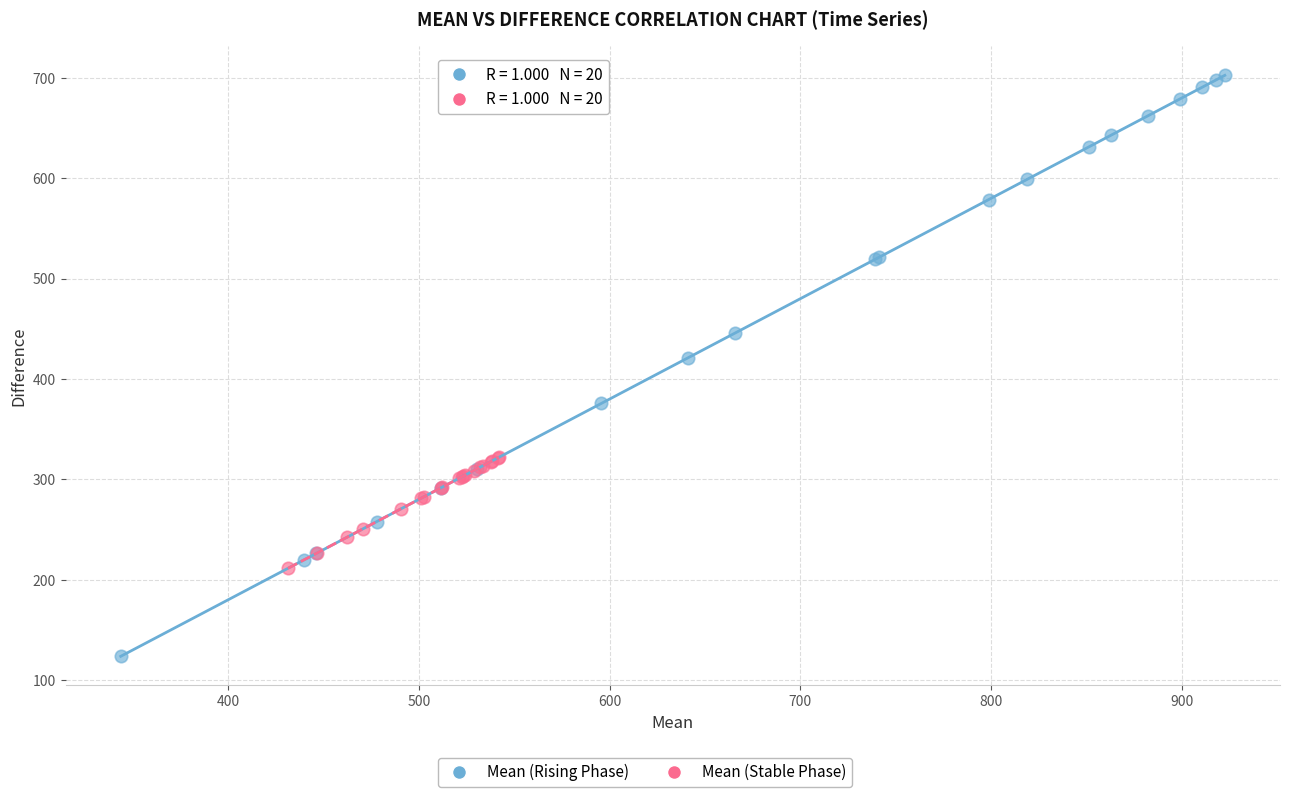

Which series has the widest spread of Y values?

Mean (Rising Phase)